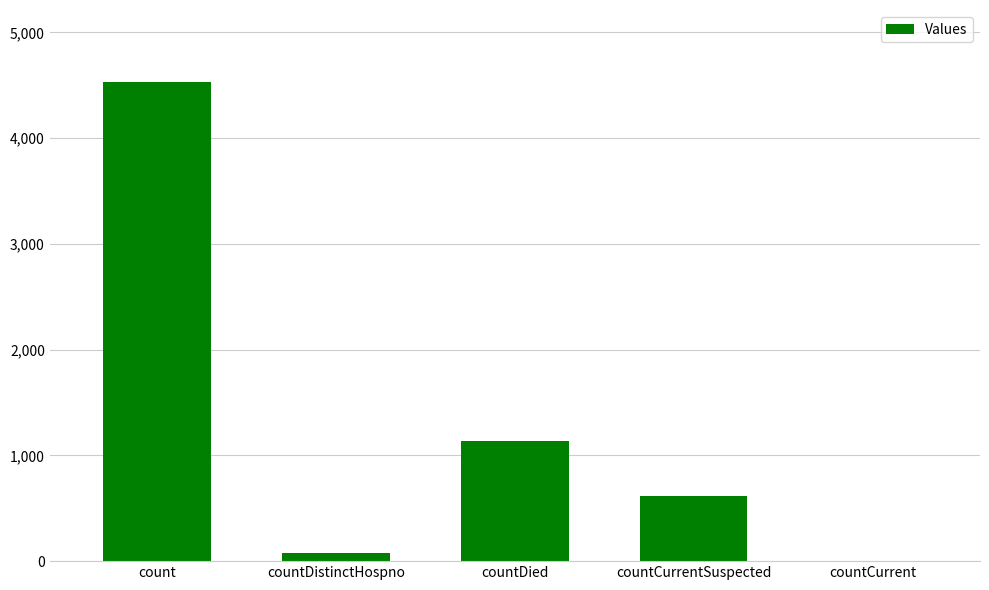

The value at countCurrentSuspected is 614. True or false?

True